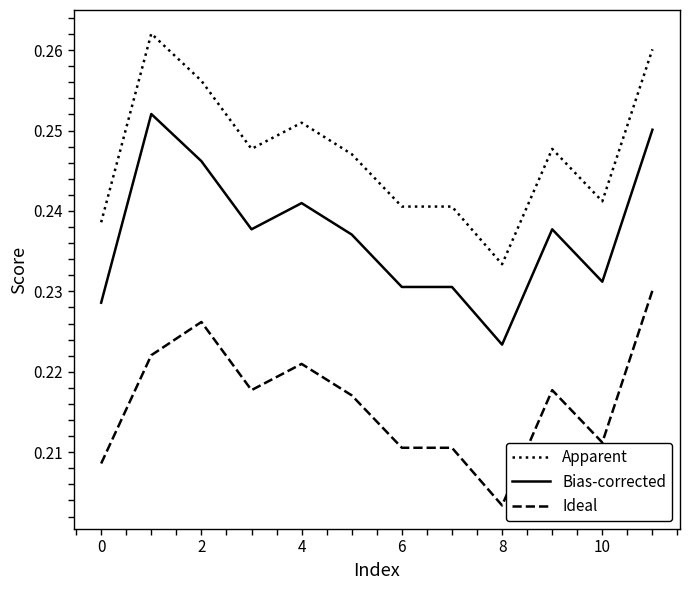

True or false: Ideal and Bias-corrected intersect in this chart.

False